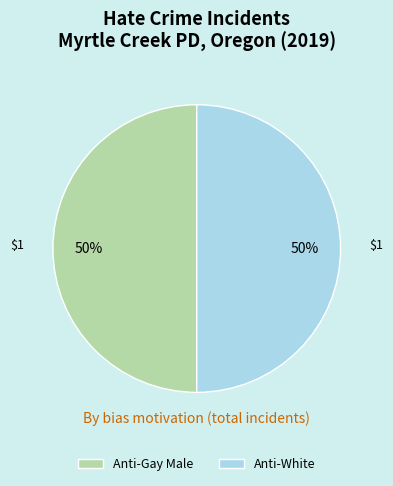

What is the ratio of the value at Anti-Gay Male to the value at Anti-White?

1.0